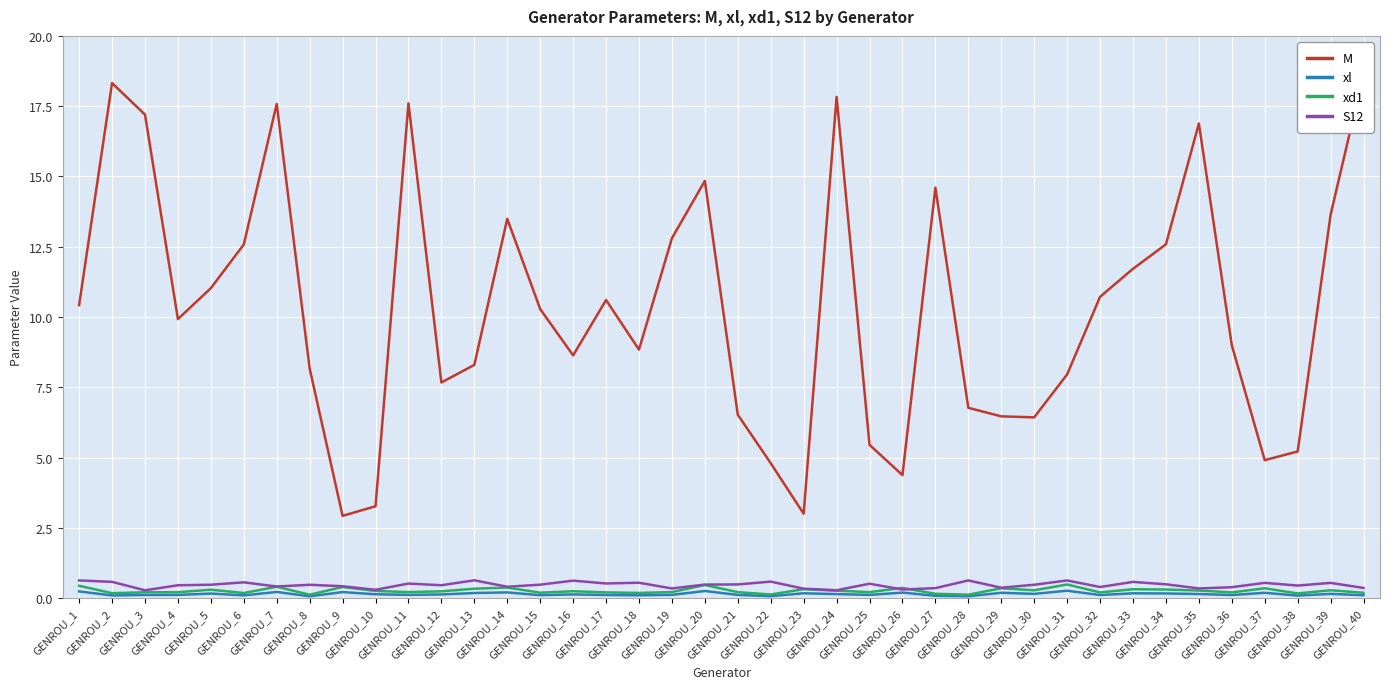

Is the value of M at GENROU_12 greater than the value of xl at GENROU_31?

Yes